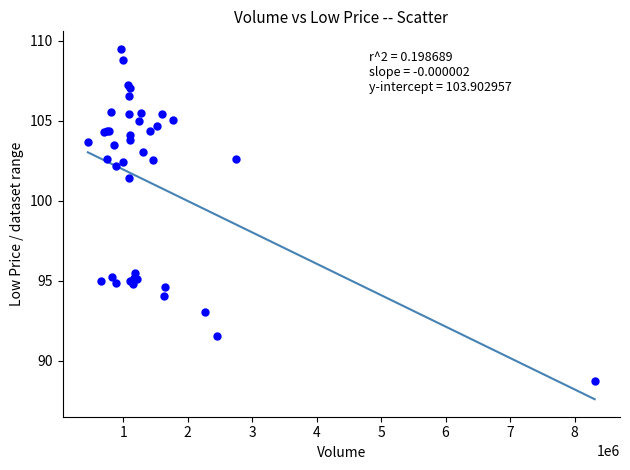

What Y value in the scatter plot is closest to 99?

101.4